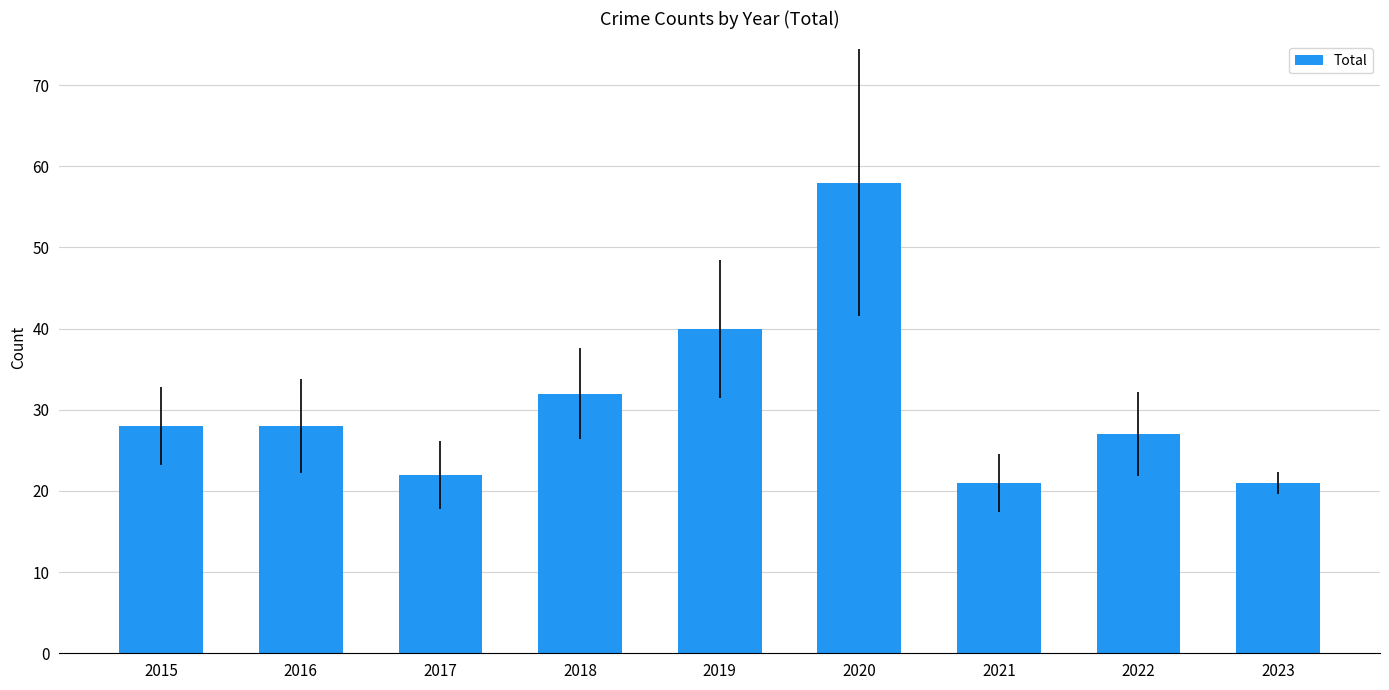

Which has a higher value, 2020 or 2015?

2020